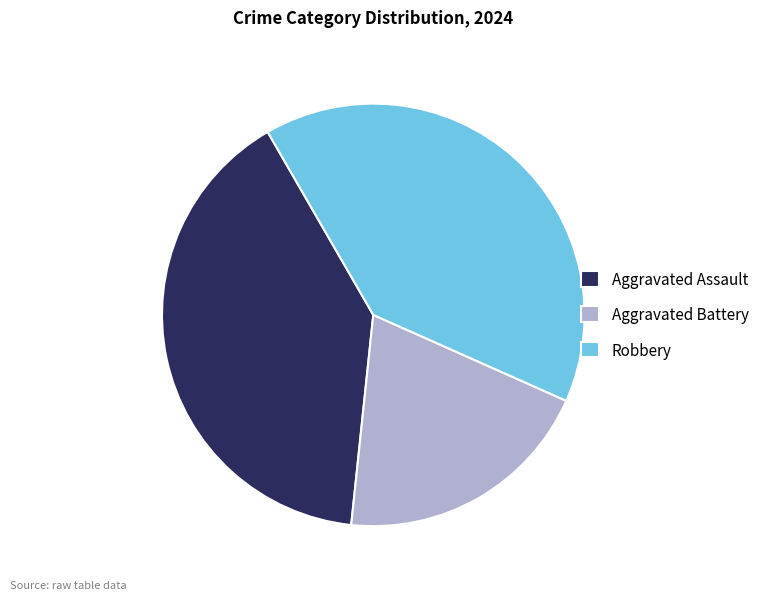

Which category has the smallest portion of the pie?

Aggravated Battery